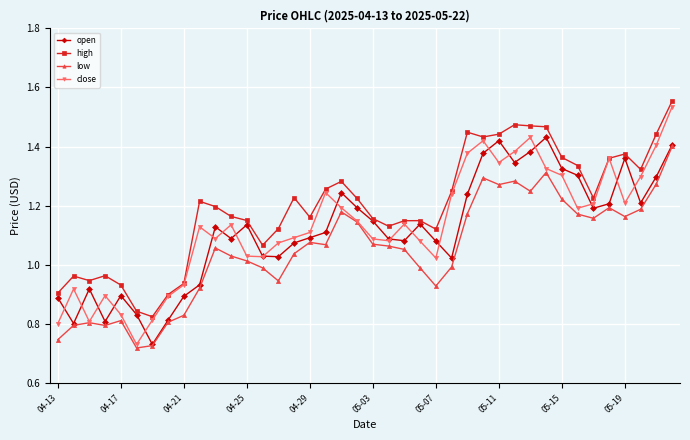

Which series has the largest range (max minus min)?

close